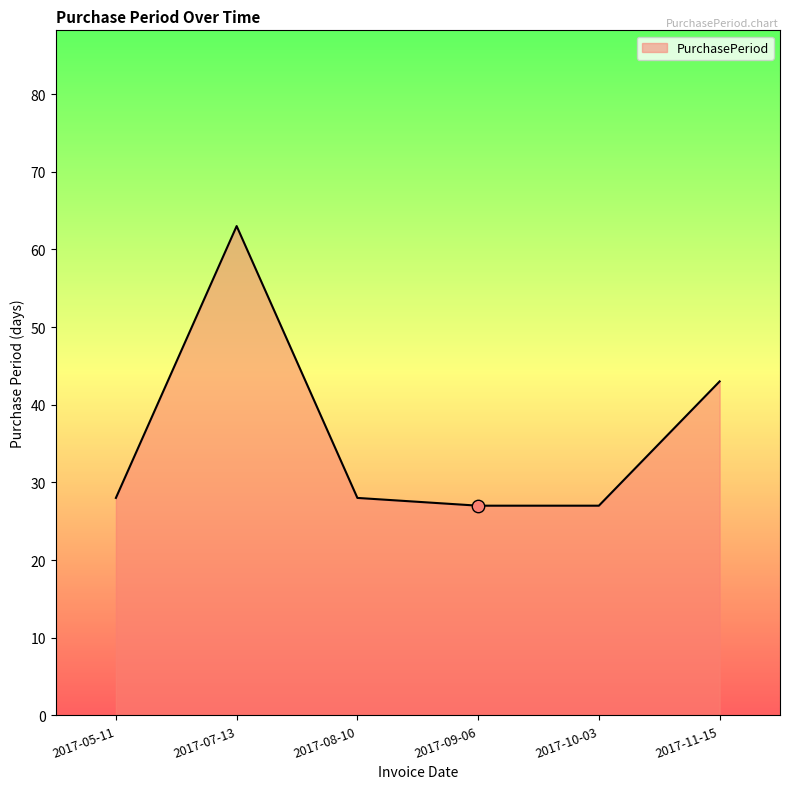

What is the change in value from 2017-08-10 to 2017-09-06?

-1